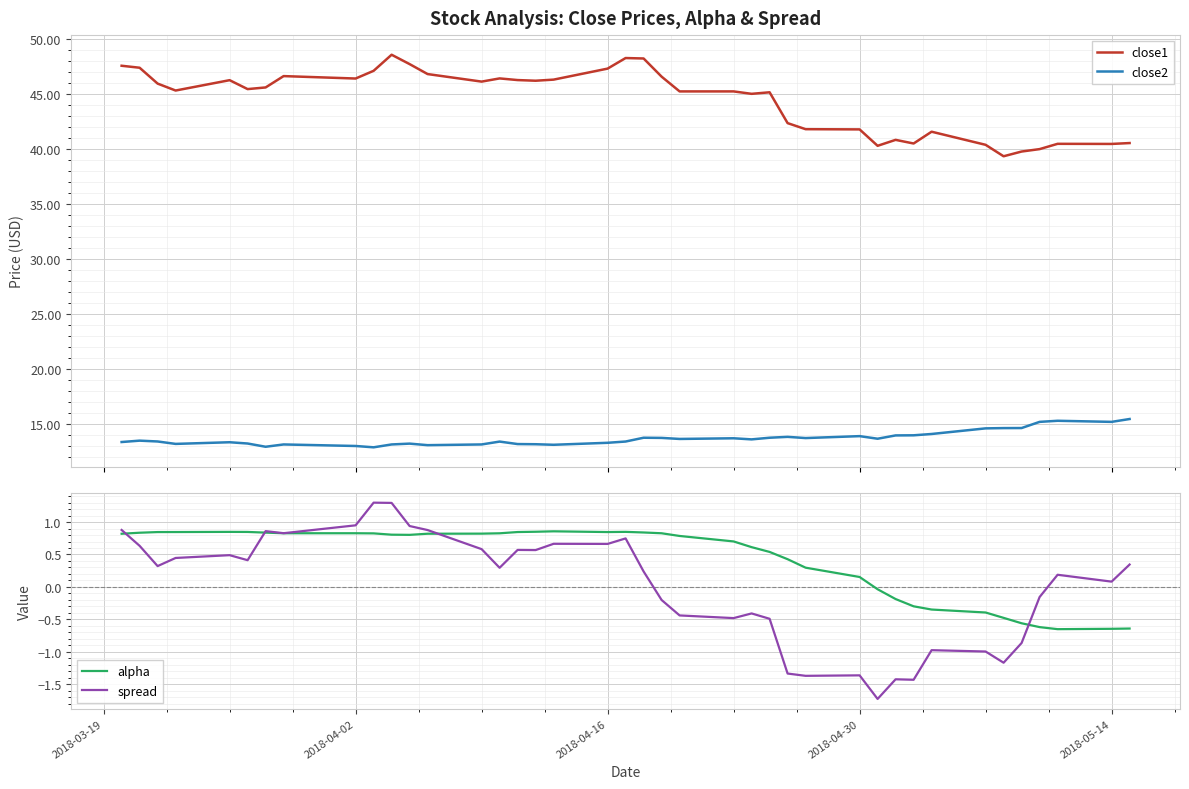

True or false: close1 and close2 cross at least once.

False